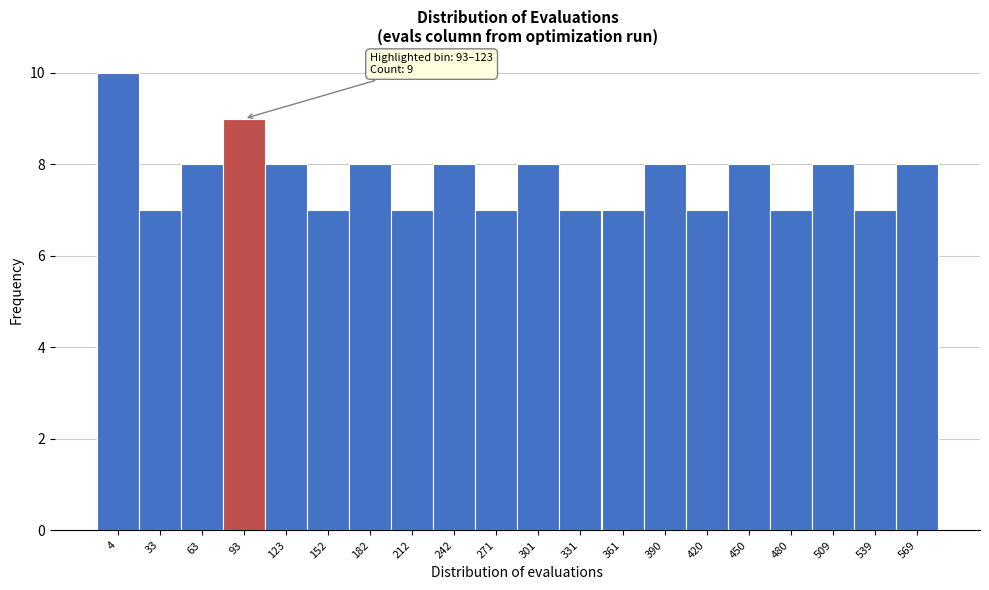

Reading left to right, extract all data points from this chart.

10	7	8	9	8	7	8	7	8	7	8	7	7	8	7	8	7	8	7	8